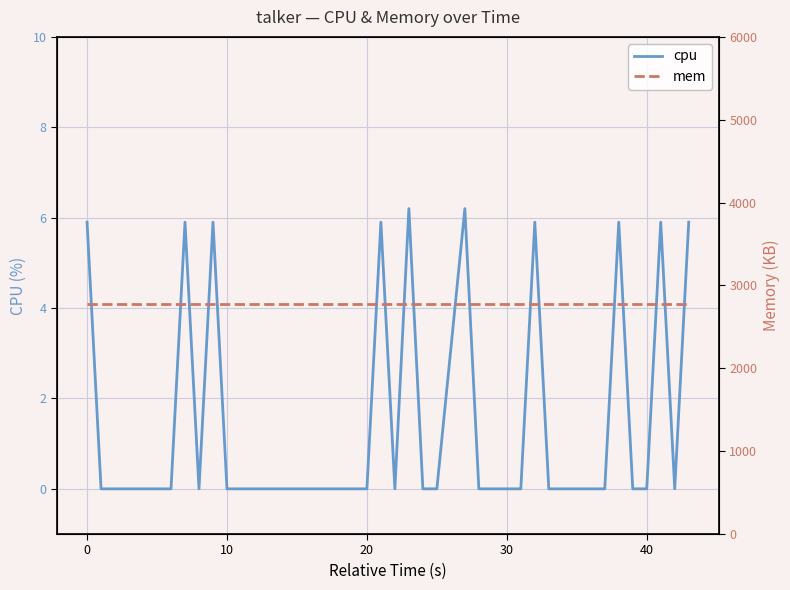

Is it true that cpu equals -2.7 at 10?

False